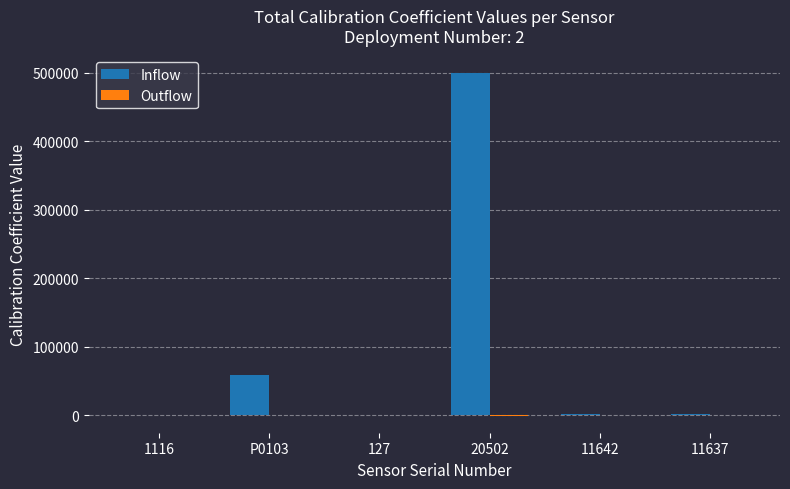

At which category is the sum across all series the highest?

20502